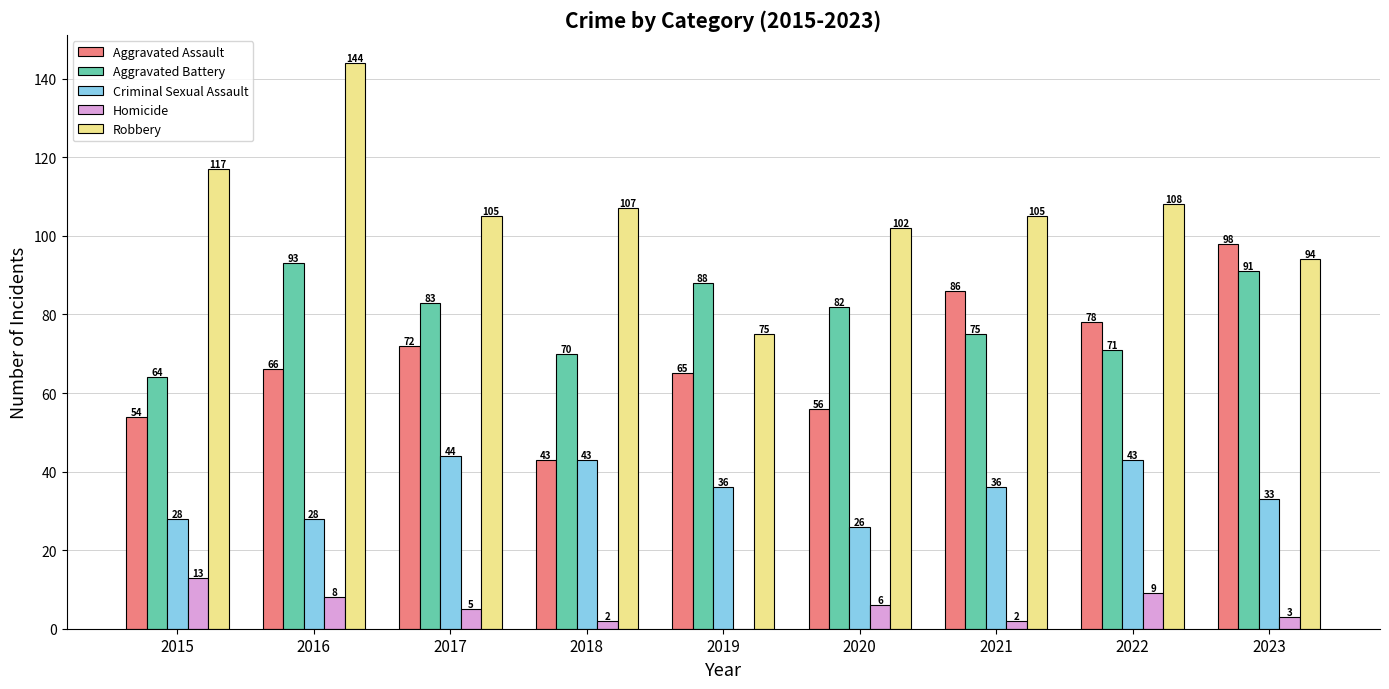

What is the maximum value shown in the chart?

144